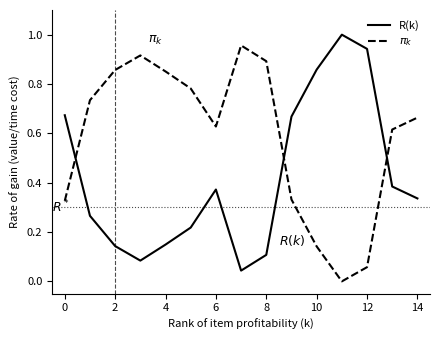

What are all the series names shown in the legend?

R(k), $\pi_k$